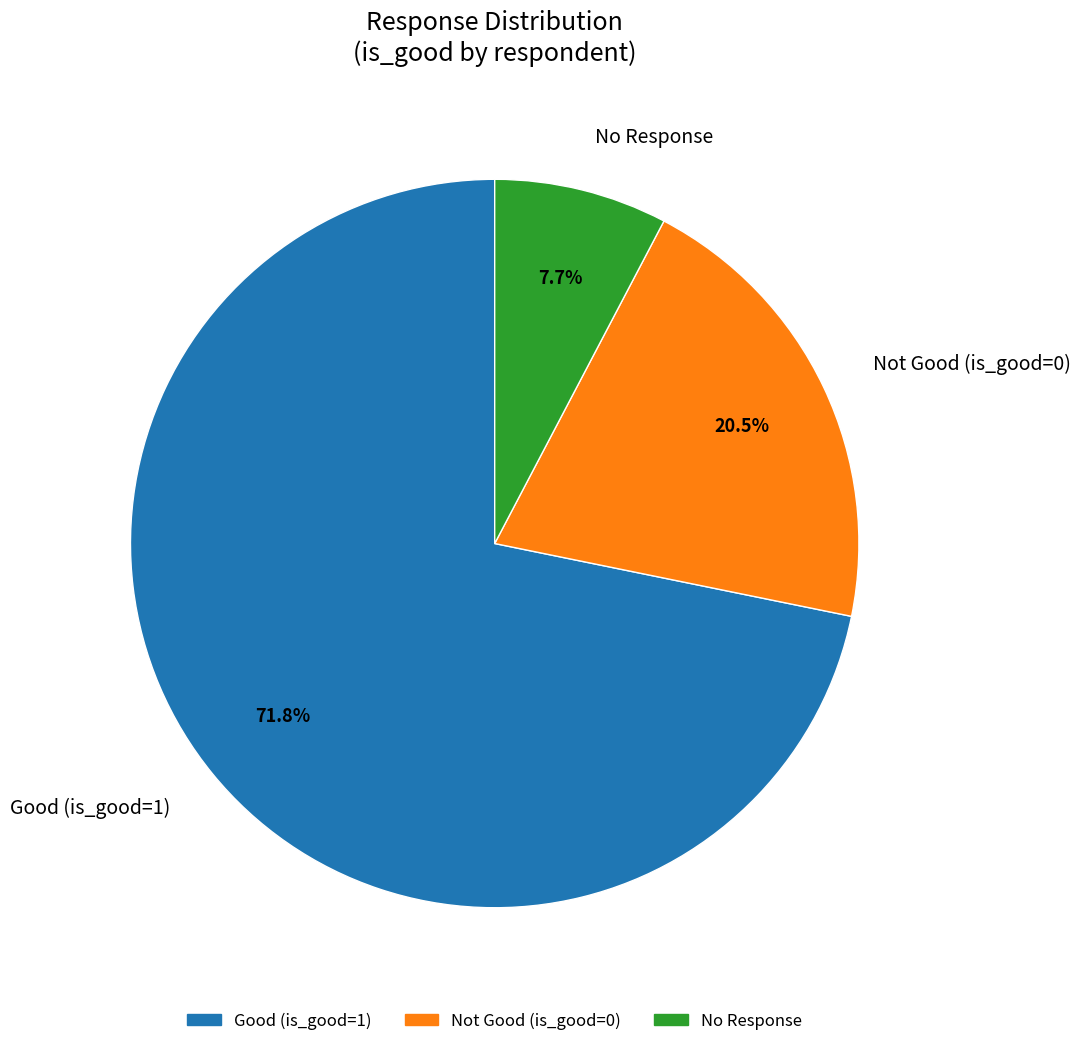

Approximately how many times larger is the value at Not Good (is_good=0) compared to No Response?

2.7